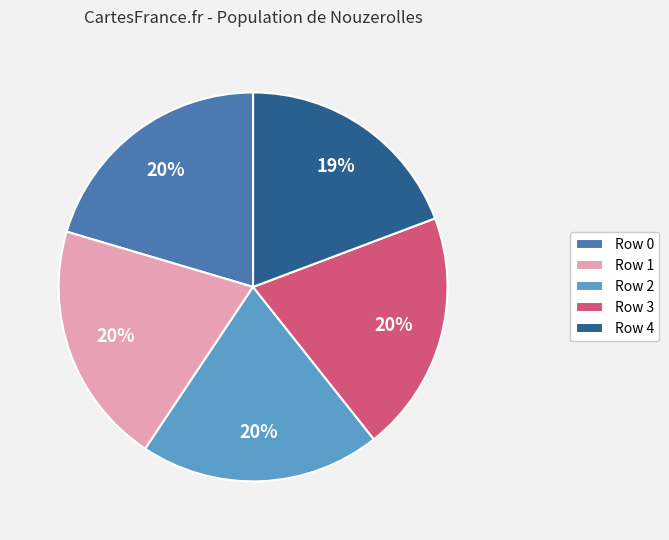

What is the ratio of the value at Row 2 to the value at Row 0?

1.0